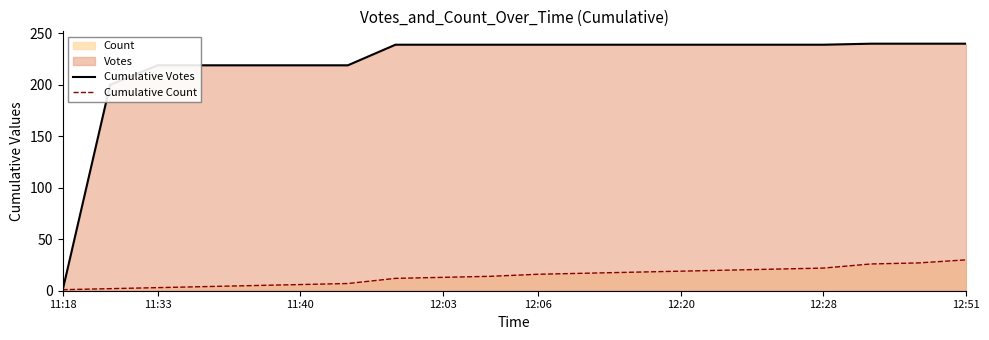

The Cumulative Votes series shows 360 at 12. True or false?

False